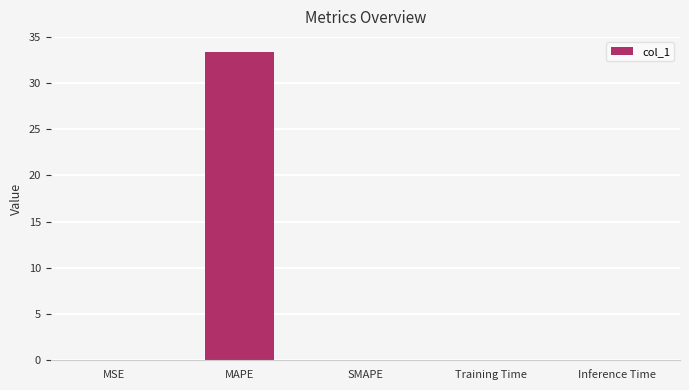

What is the change in value from MAPE to SMAPE?

-33.3